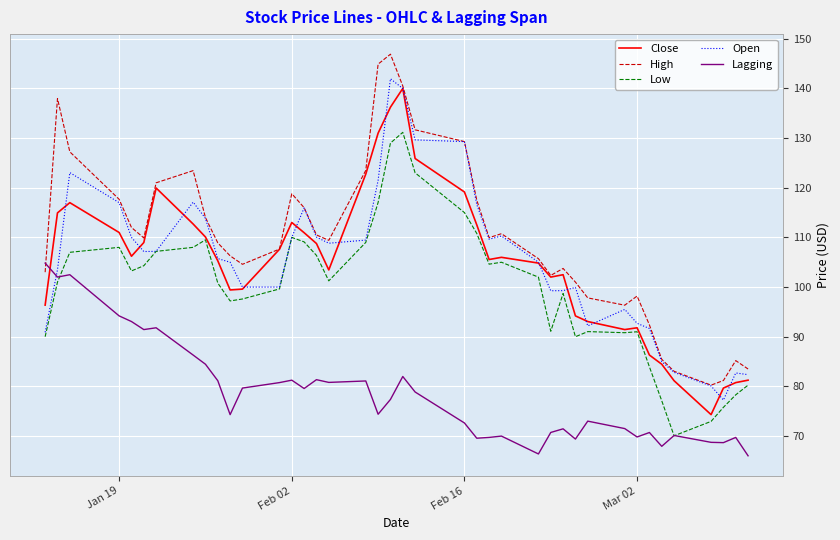

What is the difference between the second highest and second lowest values in the Open series?

59.9